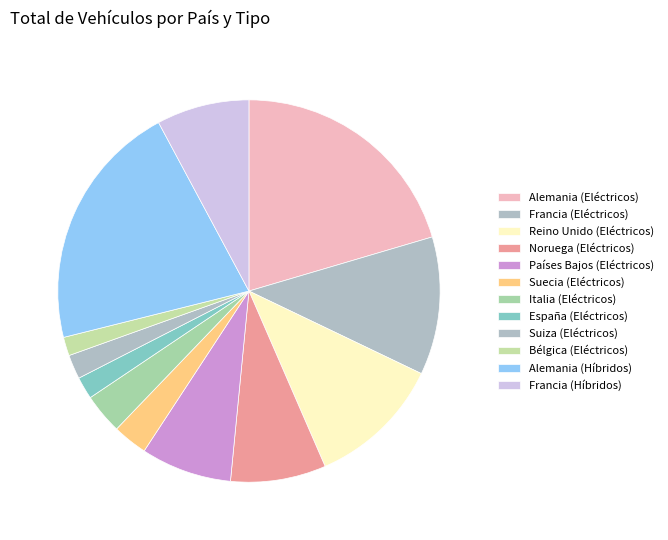

To the nearest percent, what is the combined percentage of Bélgica (Eléctricos) and Italia (Eléctricos)?

5%